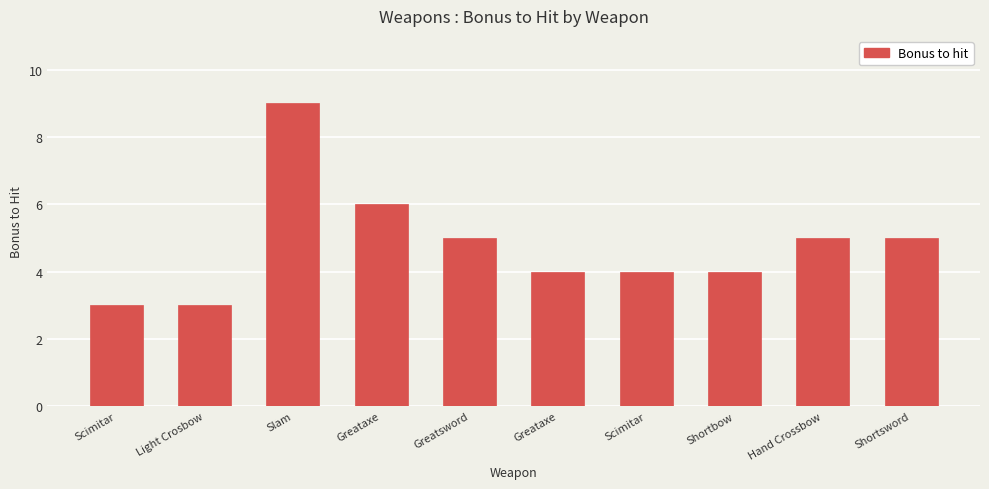

At which label does the data first exceed 5?

Slam